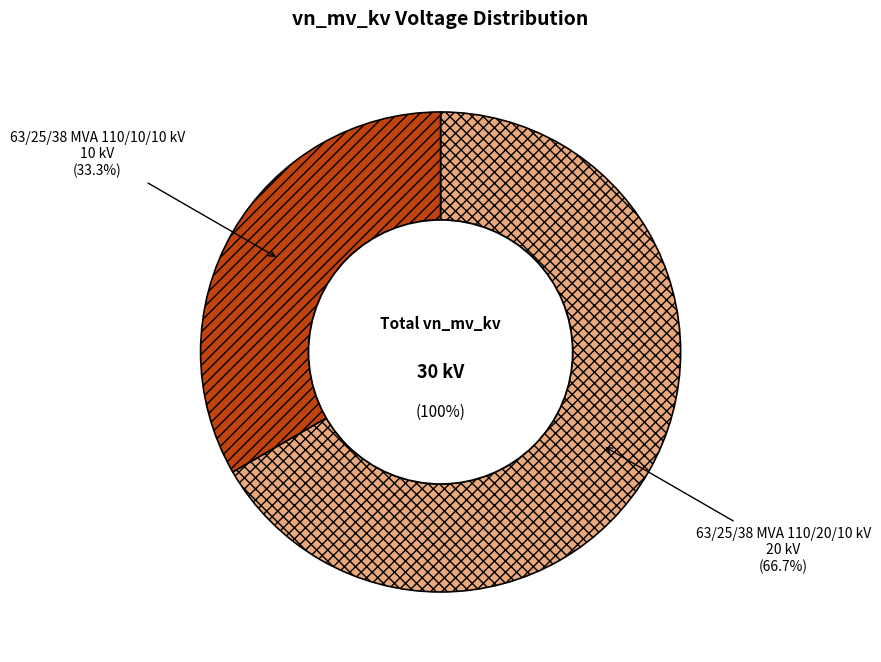

To the nearest percent, what is the combined percentage of 63/25/38 MVA 110/10/10 kV and 63/25/38 MVA 110/20/10 kV?

100%